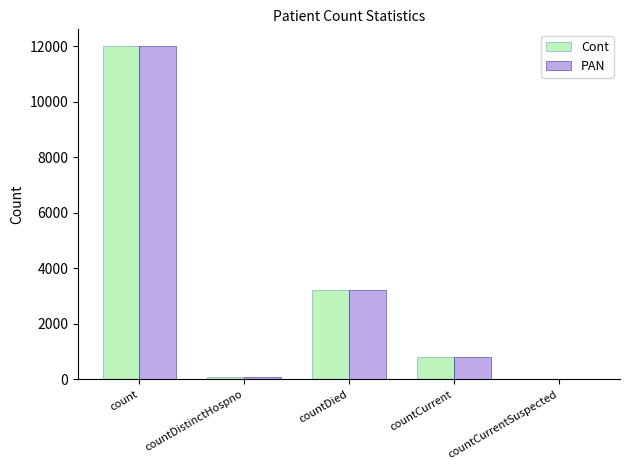

The PAN series shows 3232 at countDied. True or false?

True